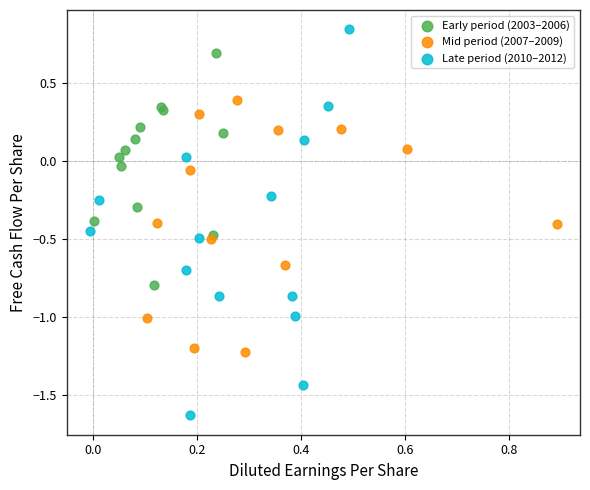

Which series reaches the maximum Y coordinate?

Late period (2010–2012)